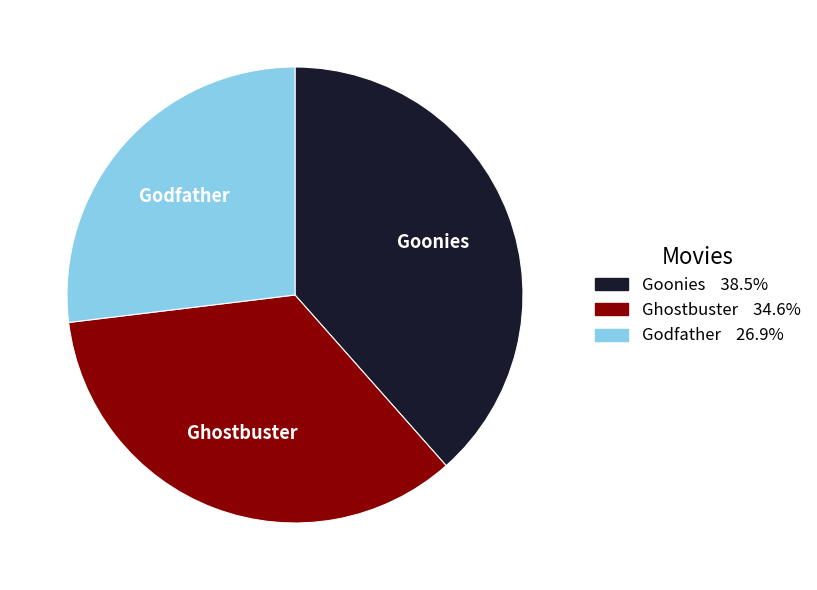

How many segments does this pie chart have?

3